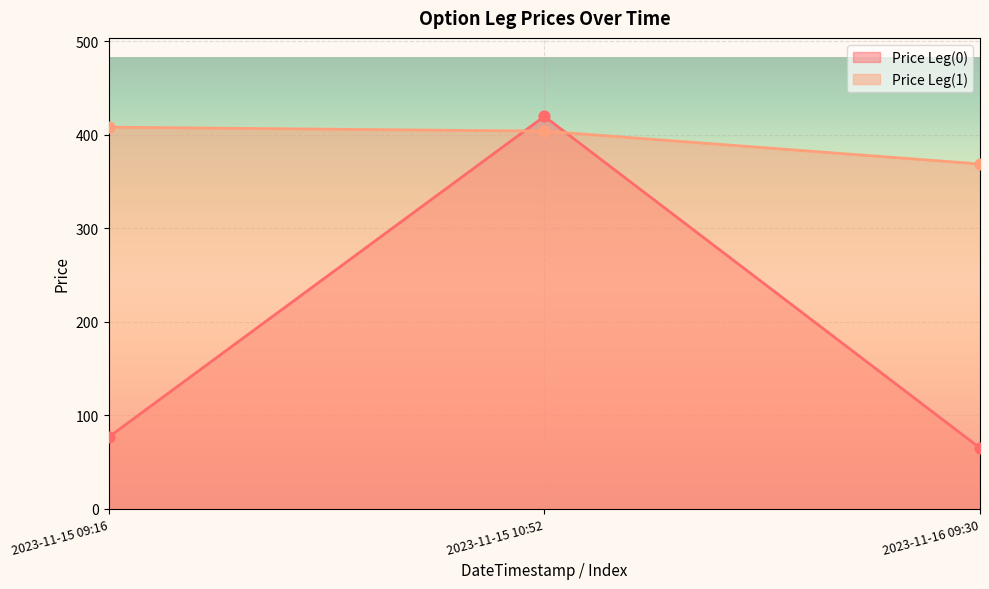

Is the value of Price Leg(0) at 2023-11-15 09:16 greater than the value of Price Leg(1) at 2023-11-15 09:16?

No